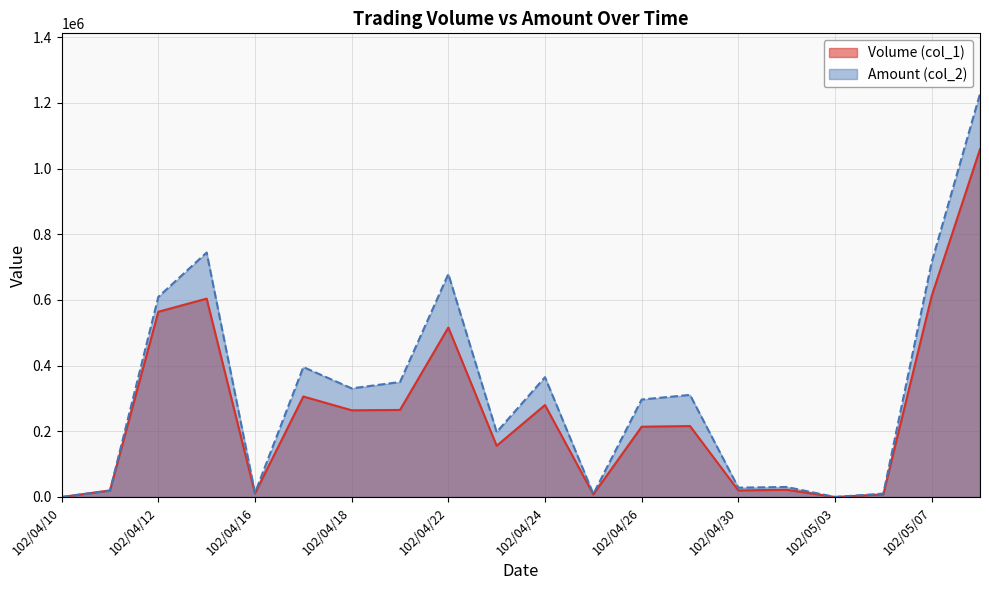

What is the difference between the Amount (col_2) values at 102/04/18 and 102/04/23?

133140